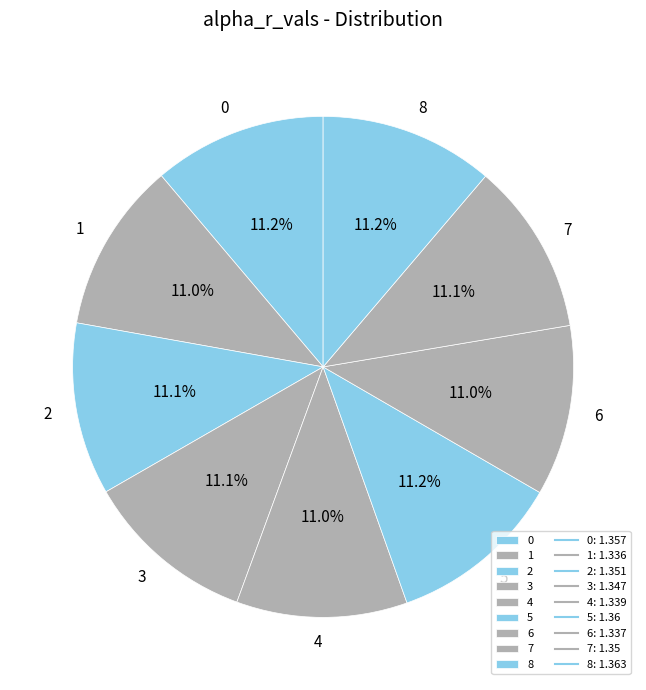

Does any single category account for the majority?

No